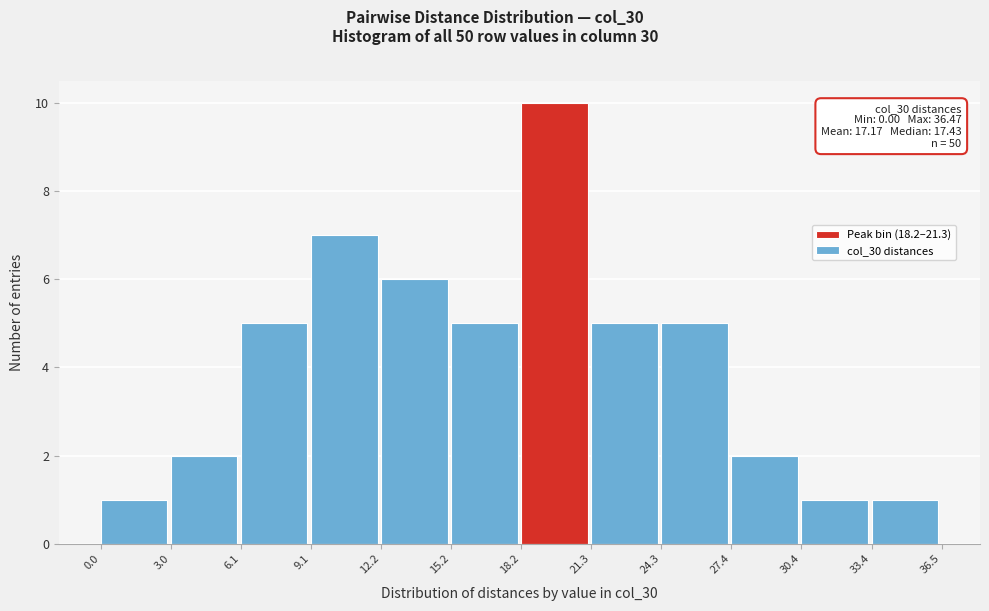

Which range on the x-axis has the tallest bar?

18.2 to 21.3